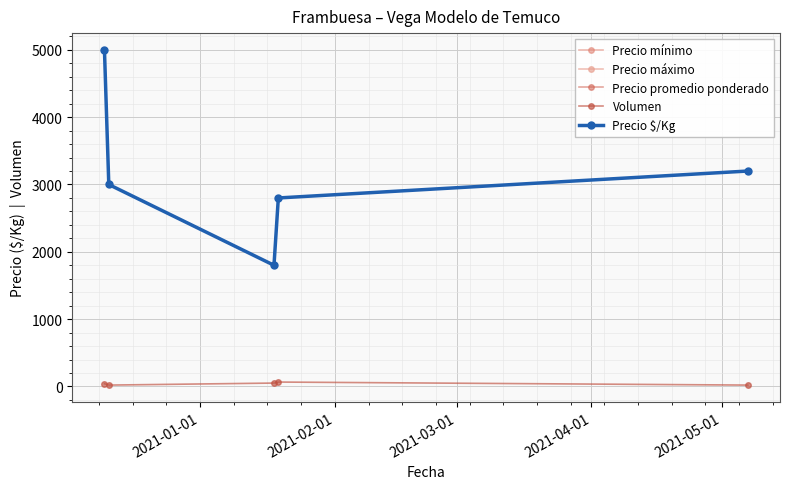

At how many categories does at least one series exceed 1867?

4